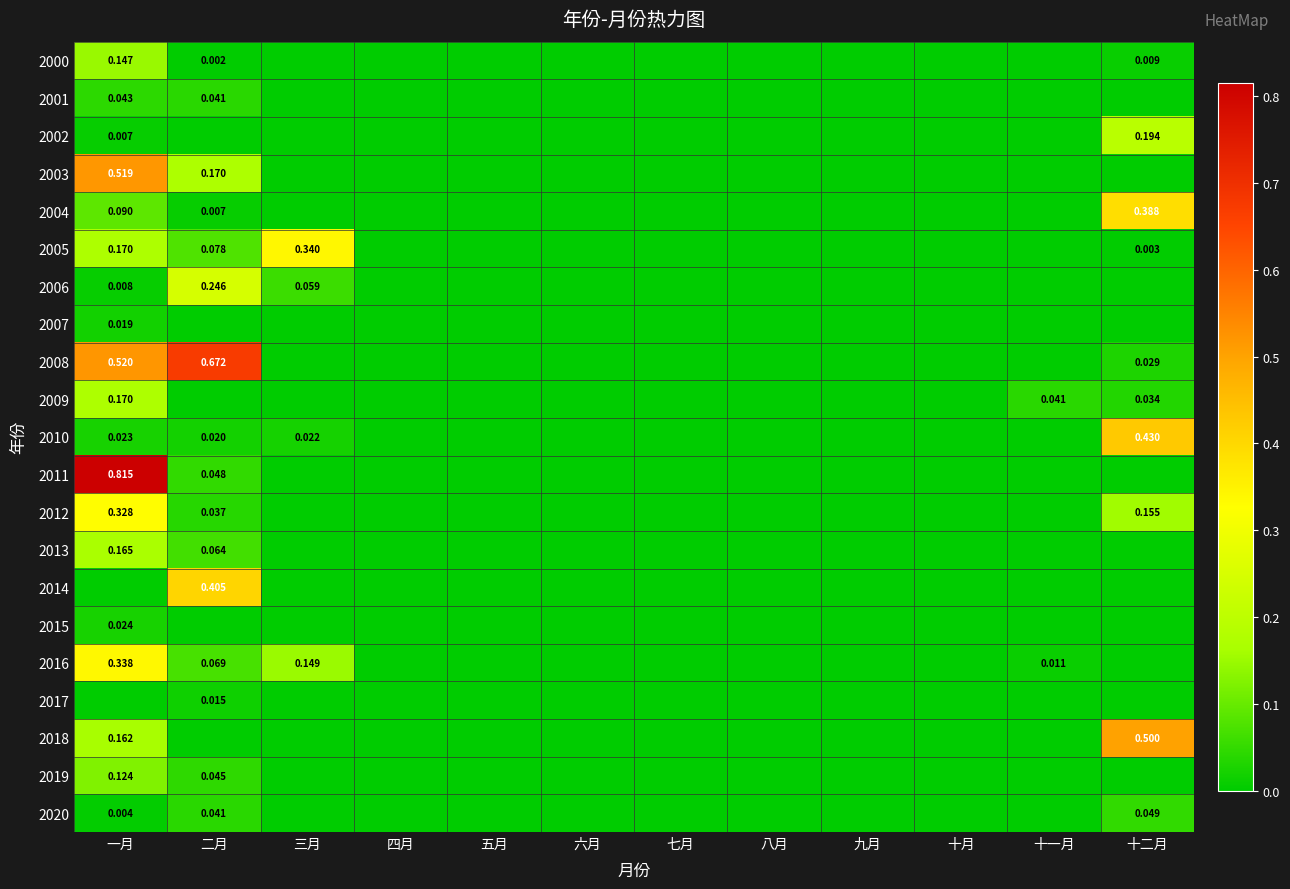

How many values in the 2016 series exceed 0?

4